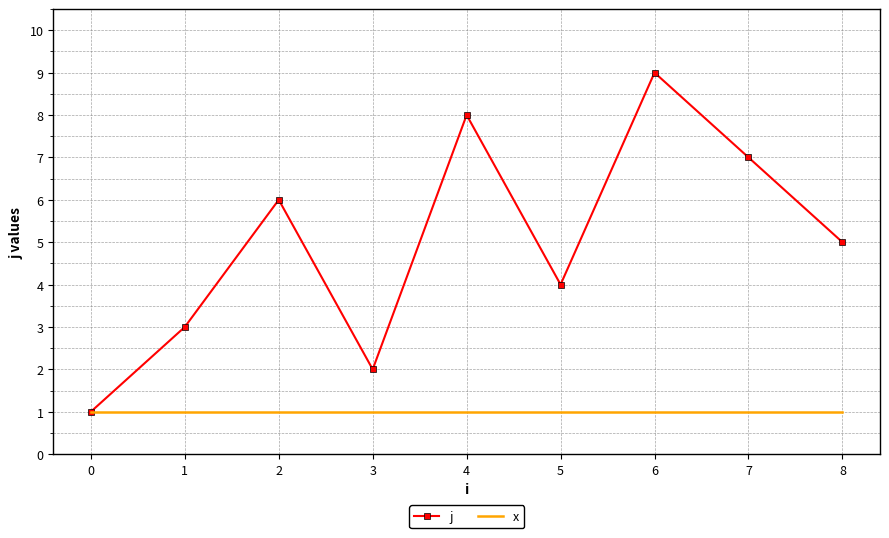

Rank the series by their maximum value, from highest to lowest.

j, x